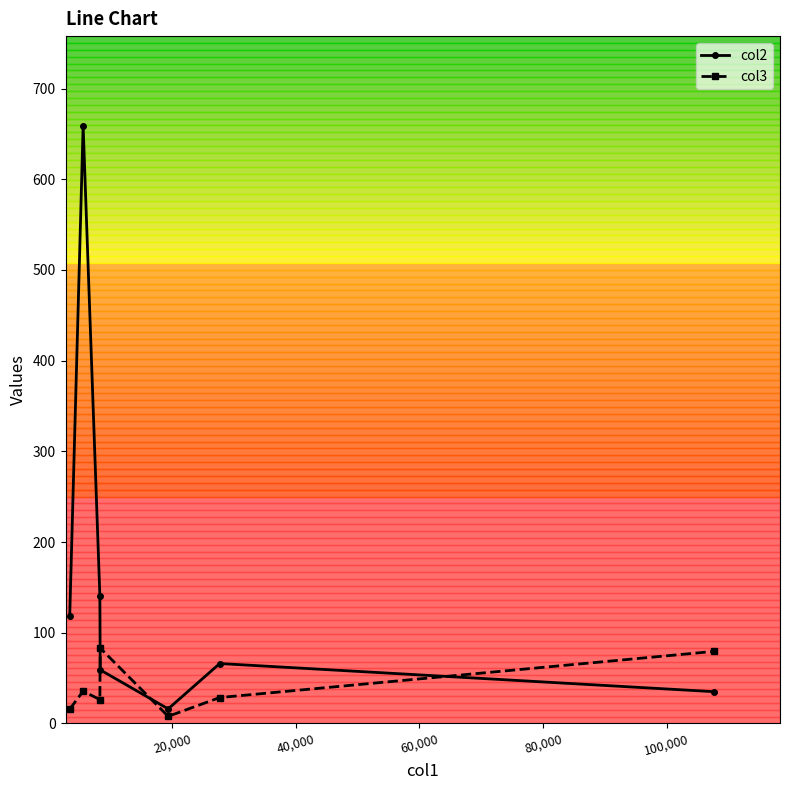

Which series has the largest total across all categories?

col2